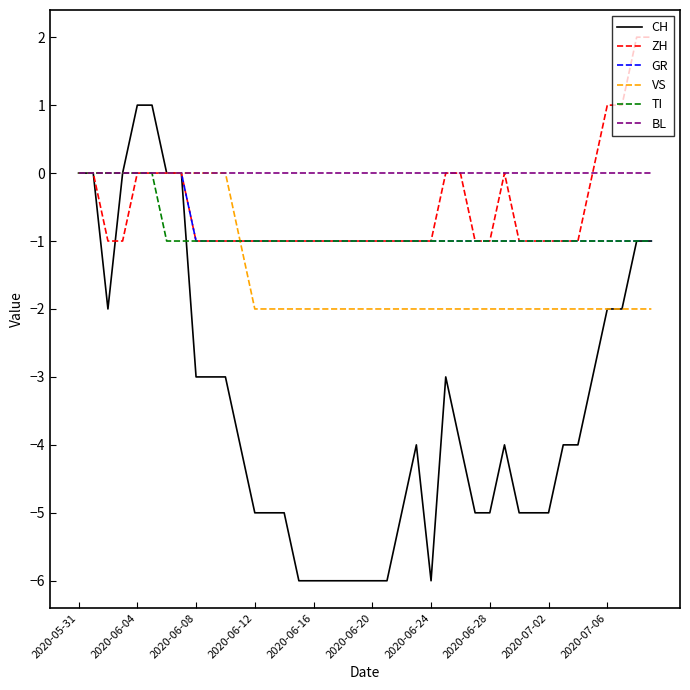

Which series has the widest spread of values?

CH